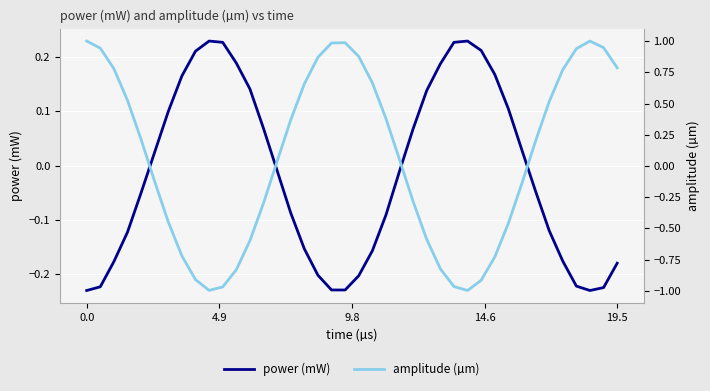

Is it true that amplitude (µm) equals -0.6 at 11?

False